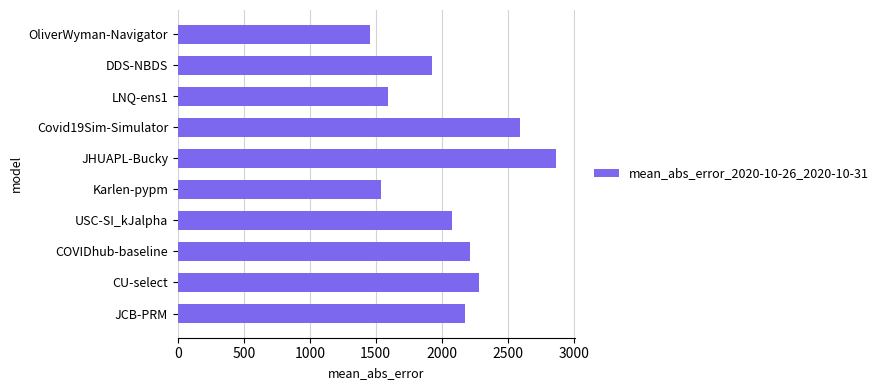

At which category does the chart reach its peak across all series?

JHUAPL-Bucky